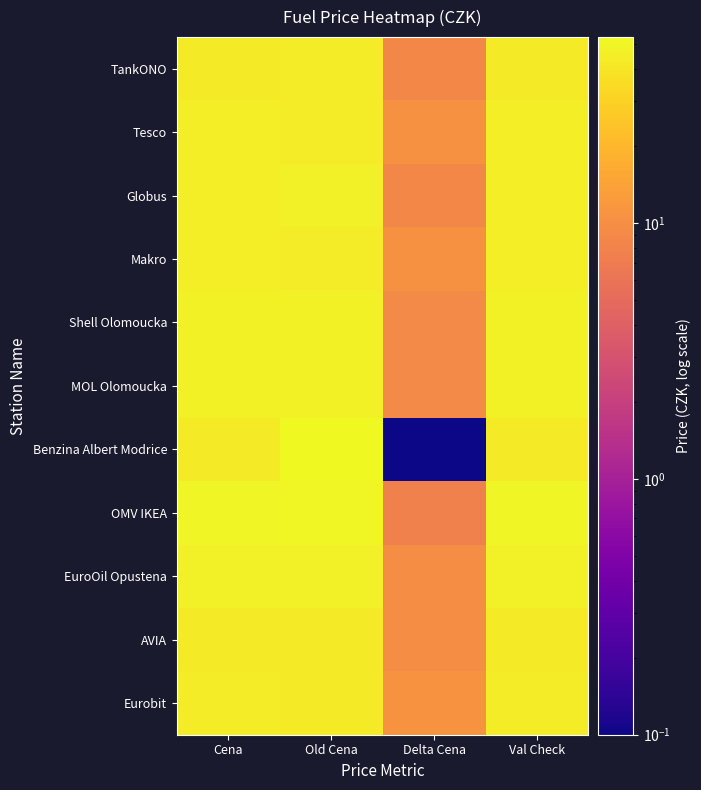

What is the spread (max minus min) of values at Old Cena?

9.6